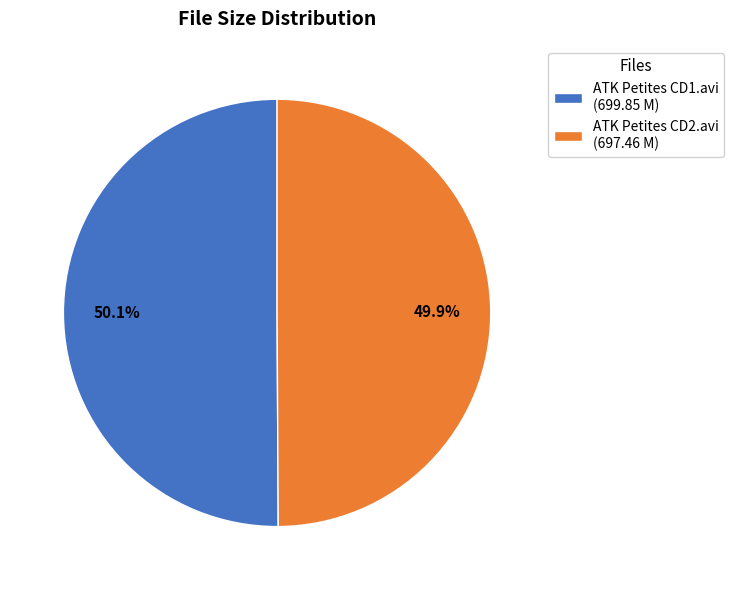

What is the total percentage of ATK Petites CD1.avi and ATK Petites CD2.avi?

100.0%